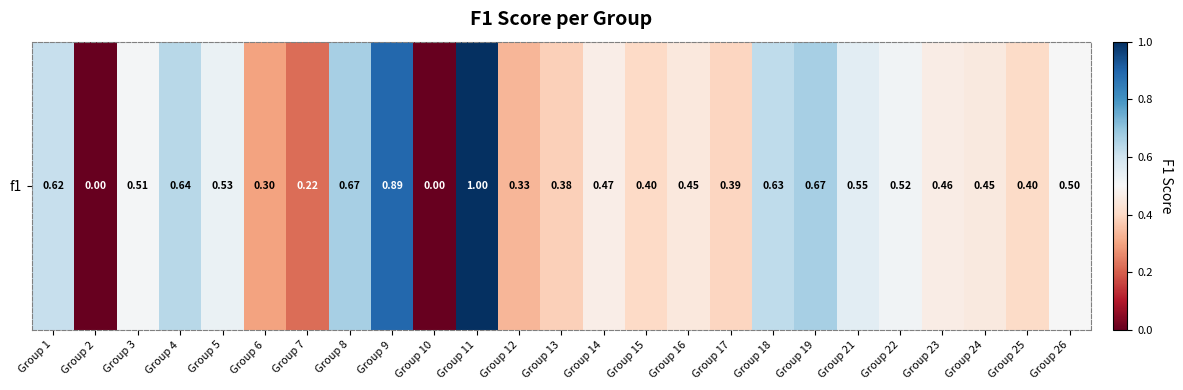

How many values are between 0 and 1?

25